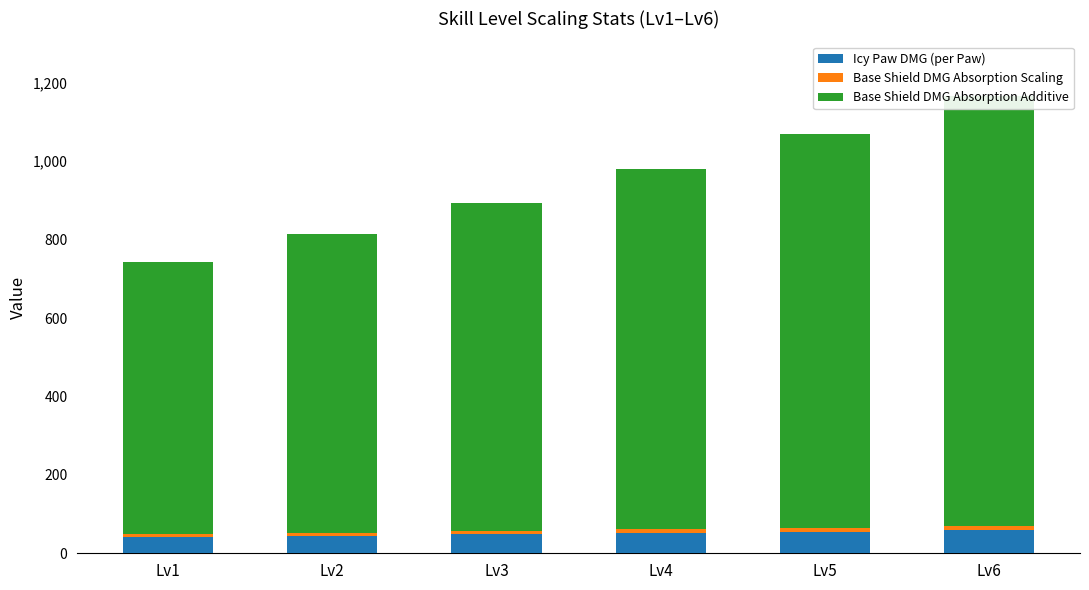

Which has a higher value, Lv1 or Lv4?

Lv4